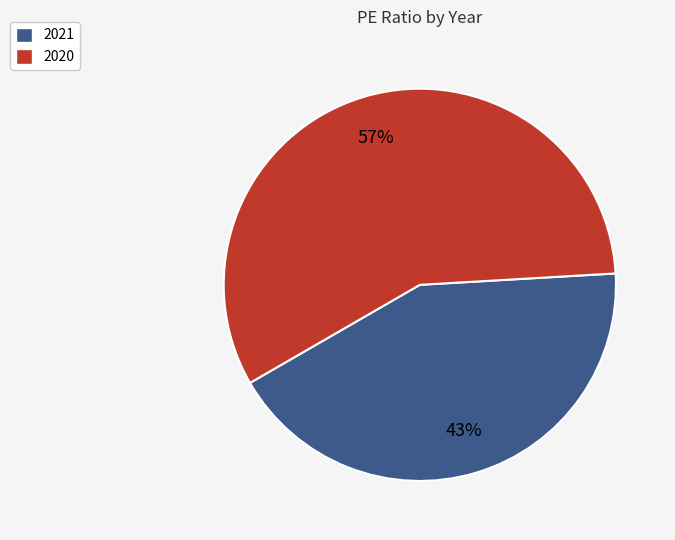

To the nearest percent, what portion does 2021 represent?

43%